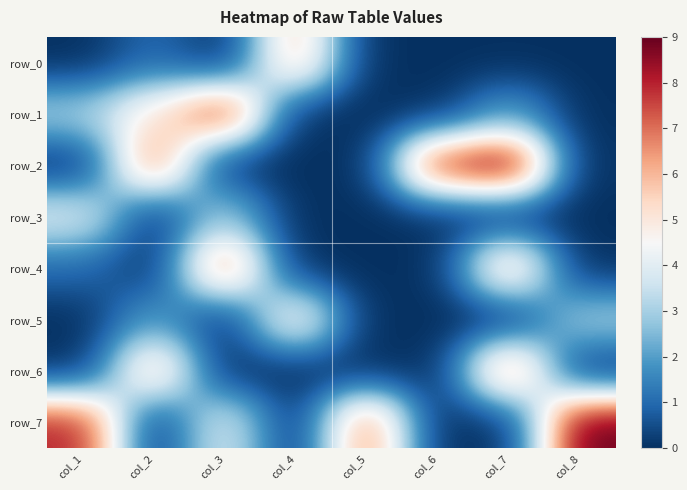

Is it true that row_4 equals 0 at col_2?

True